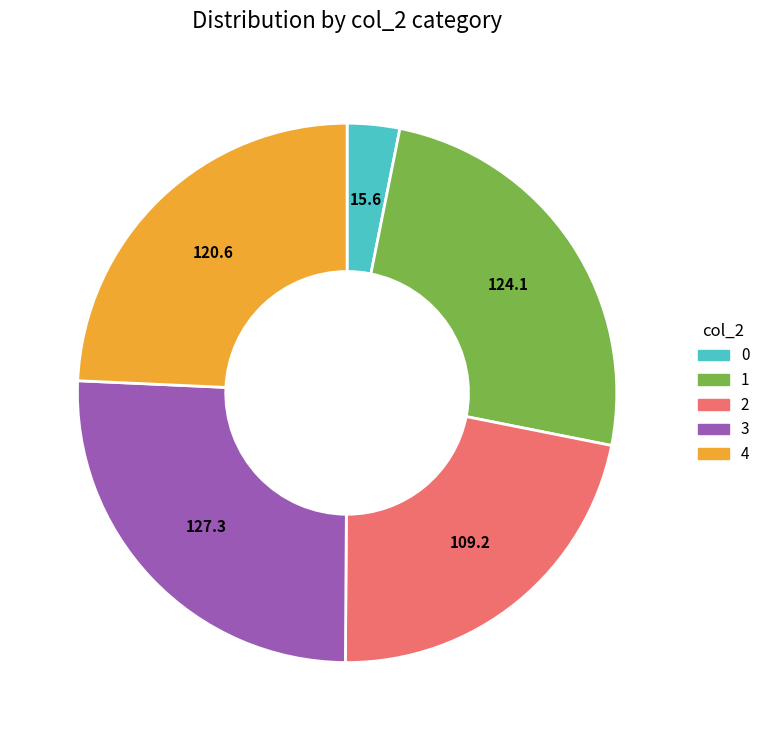

Which has a higher value, 4 or 3?

3